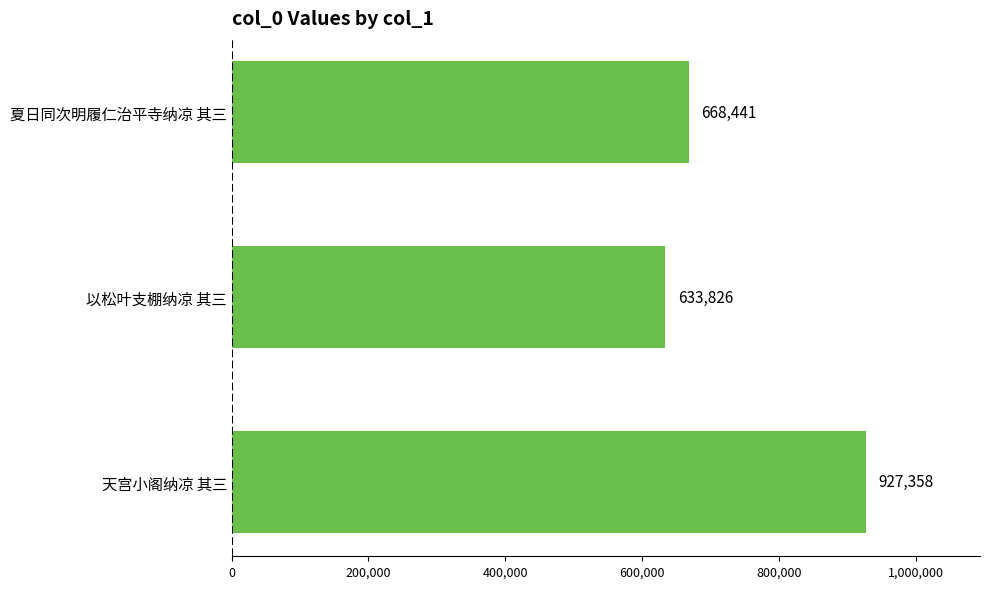

Is it true that the value at 天宫小阁纳凉 其三 is 927358?

True